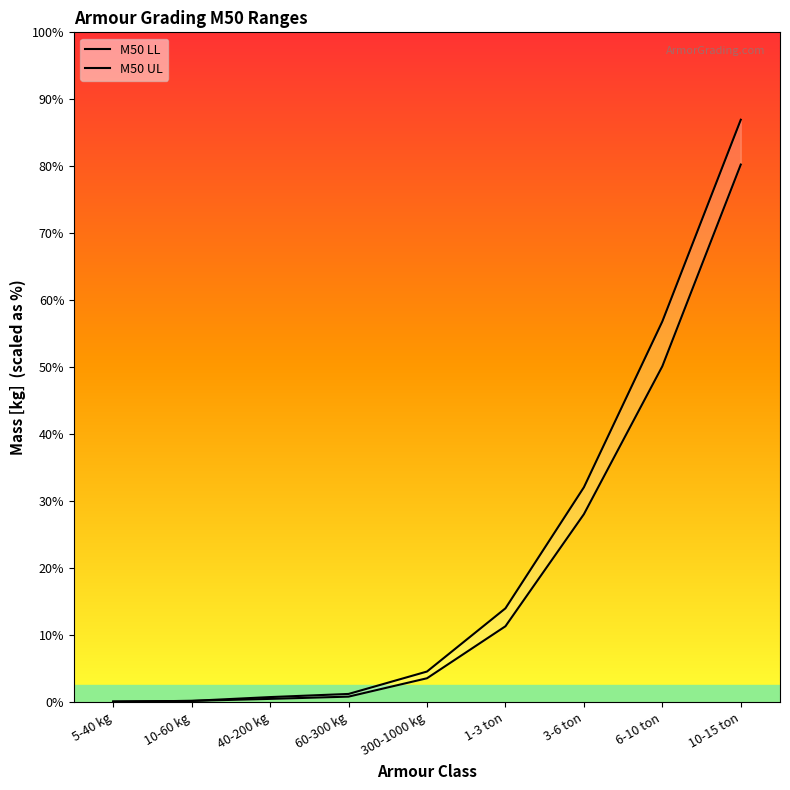

Rank the series by their maximum value, from lowest to highest.

M50 LL, M50 UL